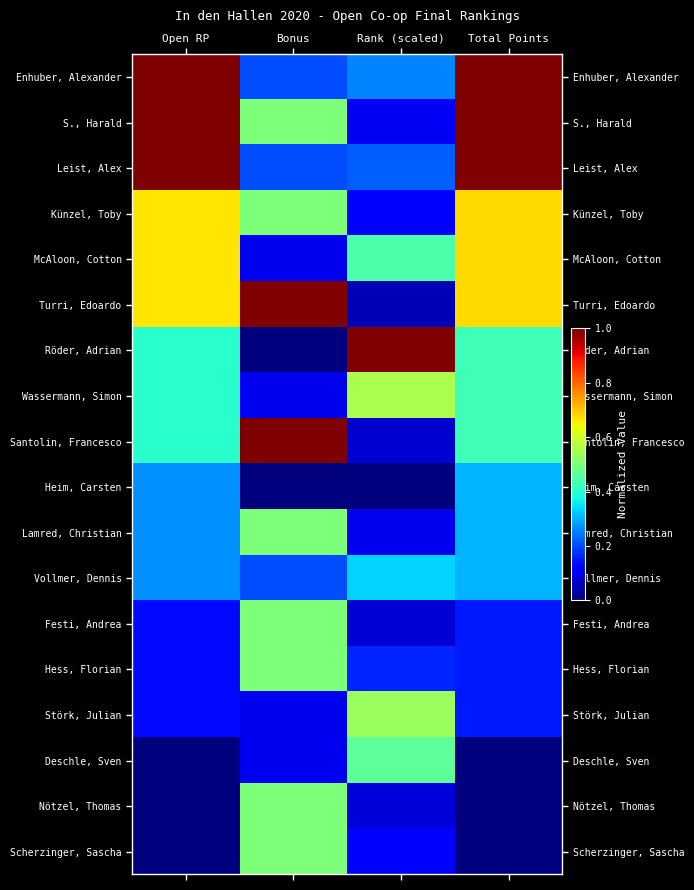

What is the total value across all series at Total Points?

7.7